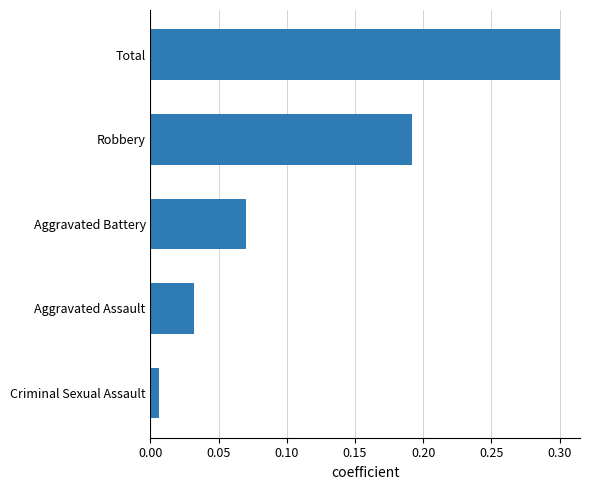

Are the bars grouped side by side (vs. stacked)?

No